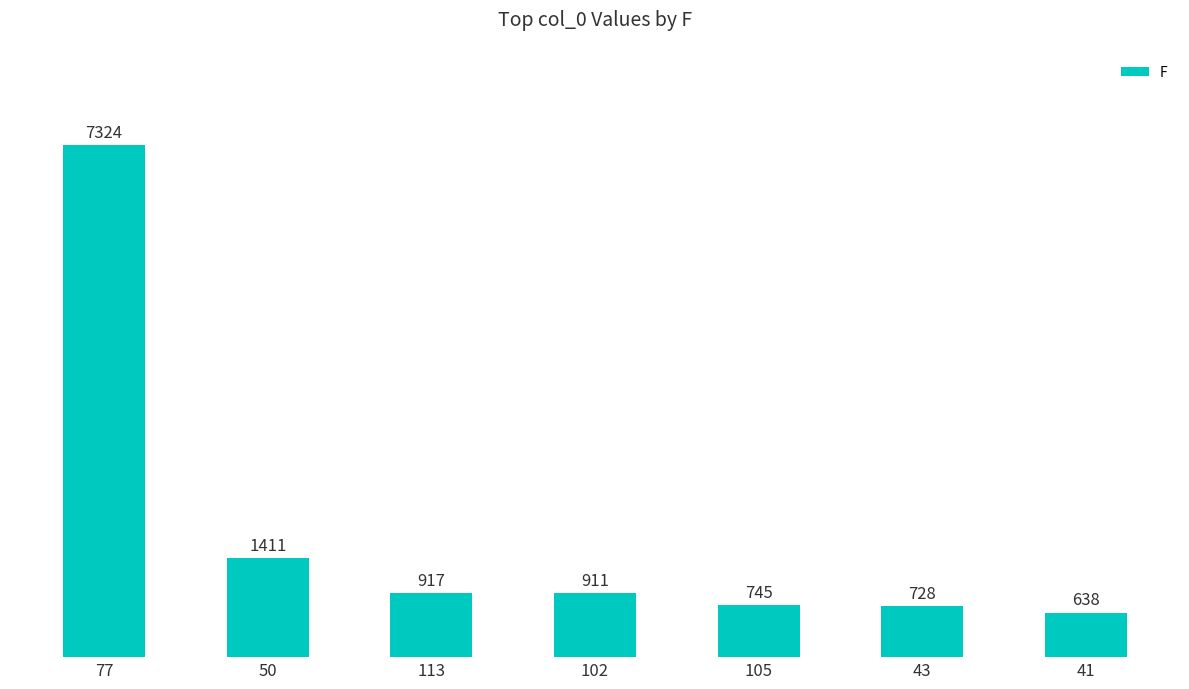

True or false: the data shows 638 at 41.

True